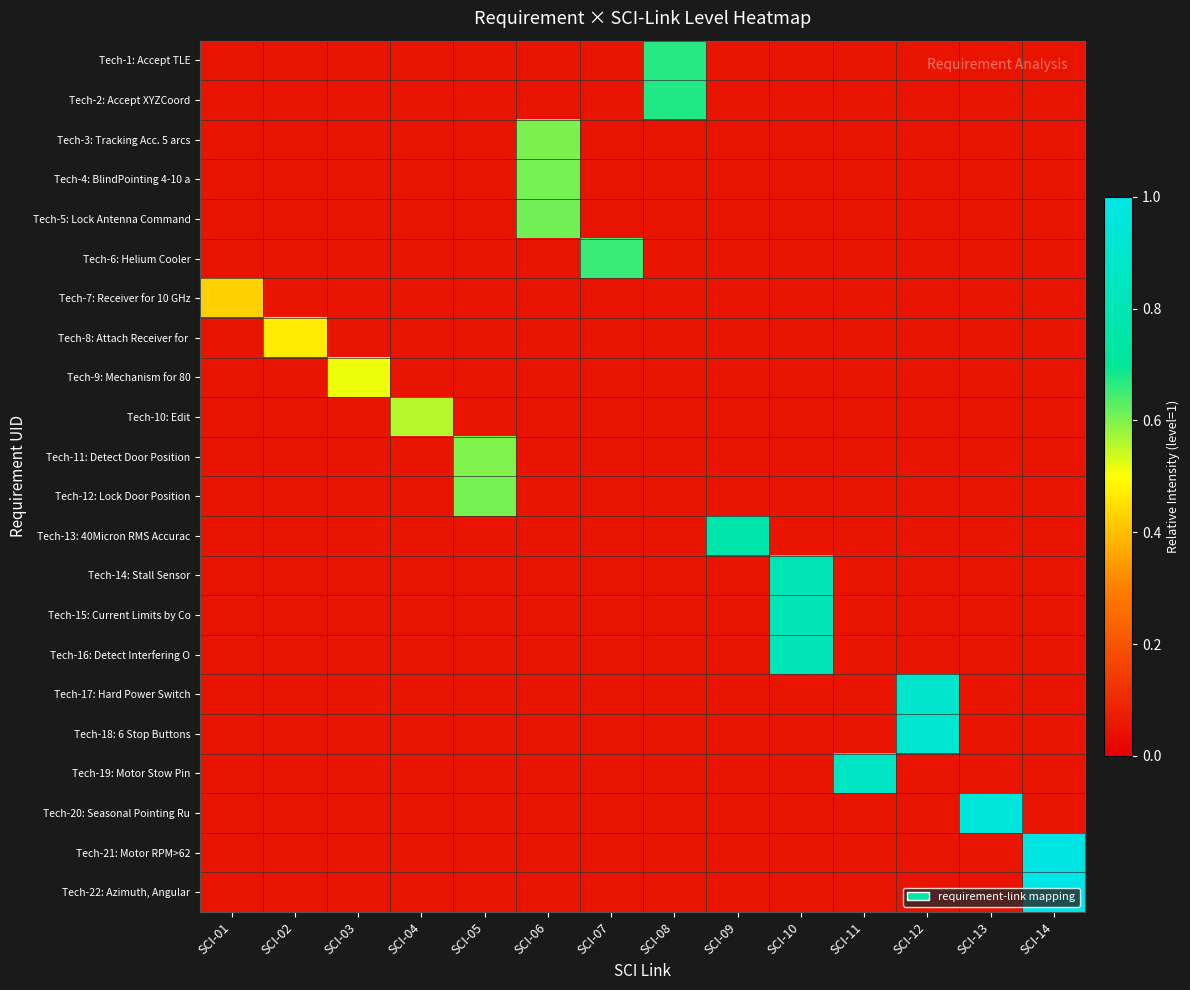

What is the smallest value displayed?

0.1